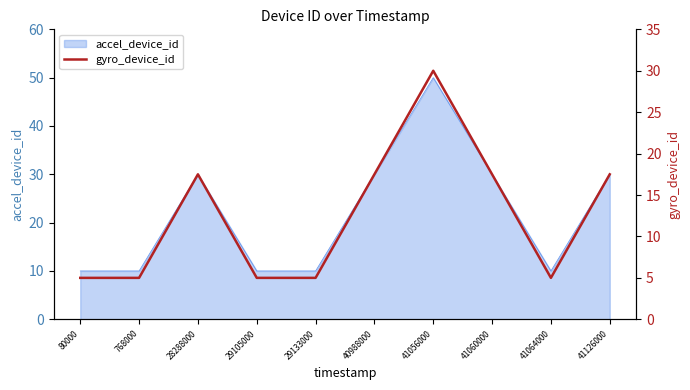

The chart shows a value of 5.0 at 768000. True or false?

True